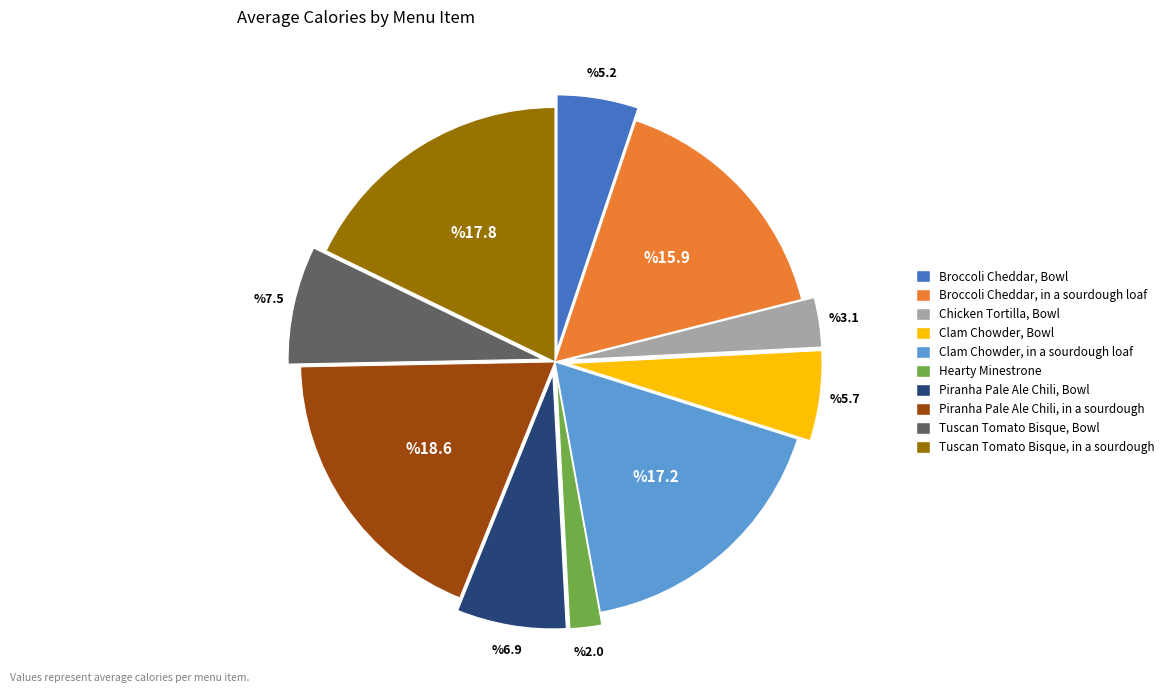

How many slices are in this pie chart?

10